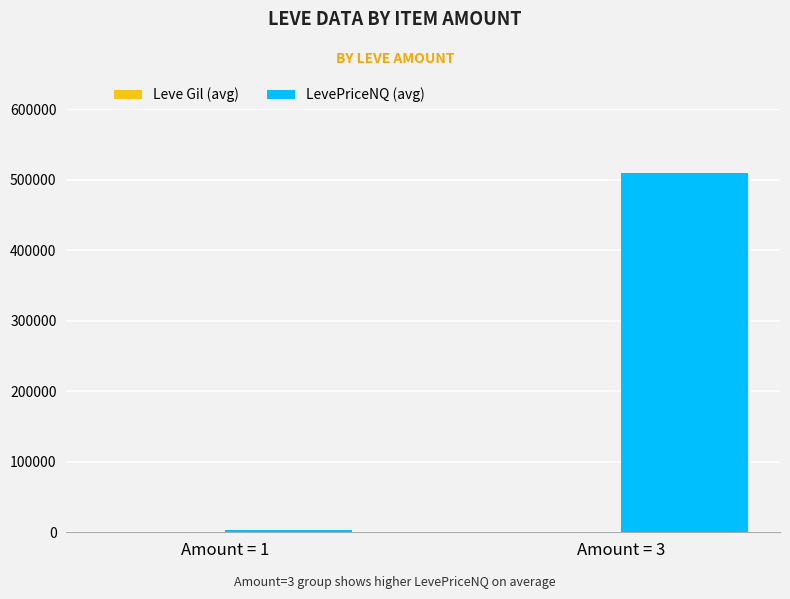

Between Amount = 1 and Amount = 3, which series saw the biggest shift?

LevePriceNQ (avg)